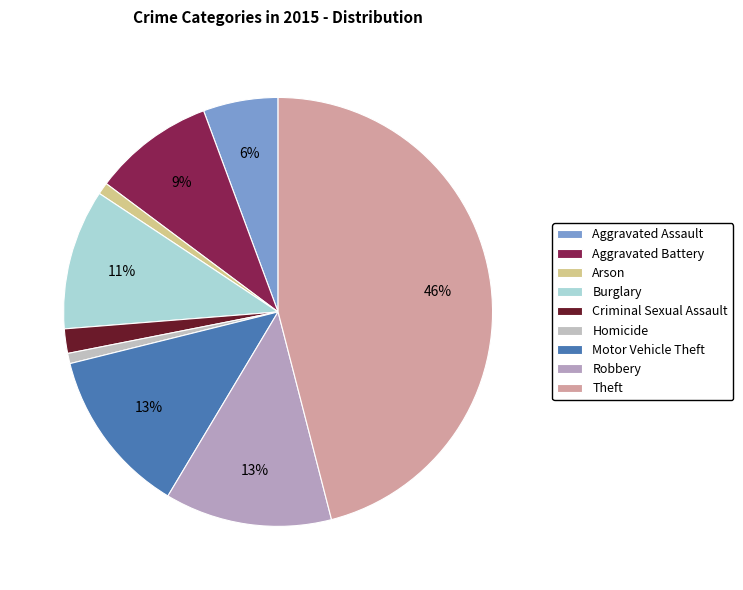

What is the change in value from Aggravated Assault to Arson?

-80